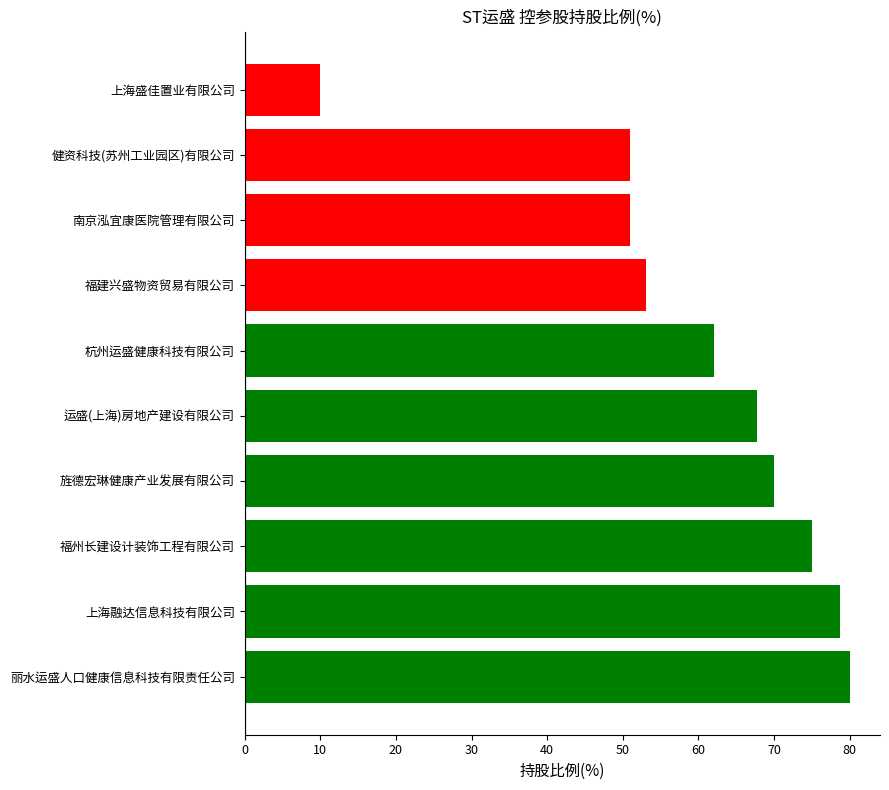

The chart shows a value of 93.0 at 福建兴盛物资贸易有限公司. True or false?

False